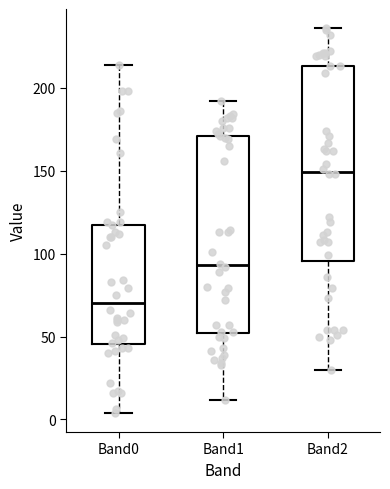

Reading left to right, transcribe this box plot: for each box, give where its median line is, the range the box spans, and where its two whiskers end, as read against the y-axis. The values are not printed on the chart, so give them approximately, as read against the axis.

Band0: median 70, box 45 to 120, whiskers 5 to 215
Band1: median 95, box 50 to 170, whiskers 10 to 190
Band2: median 150, box 95 to 215, whiskers 30 to 235